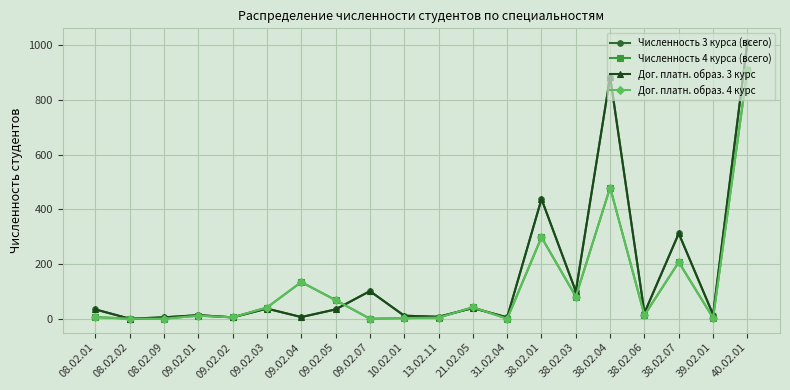

How many intersections are there between Дог. платн. образ. 3 курс and Дог. платн. образ. 4 курс?

3